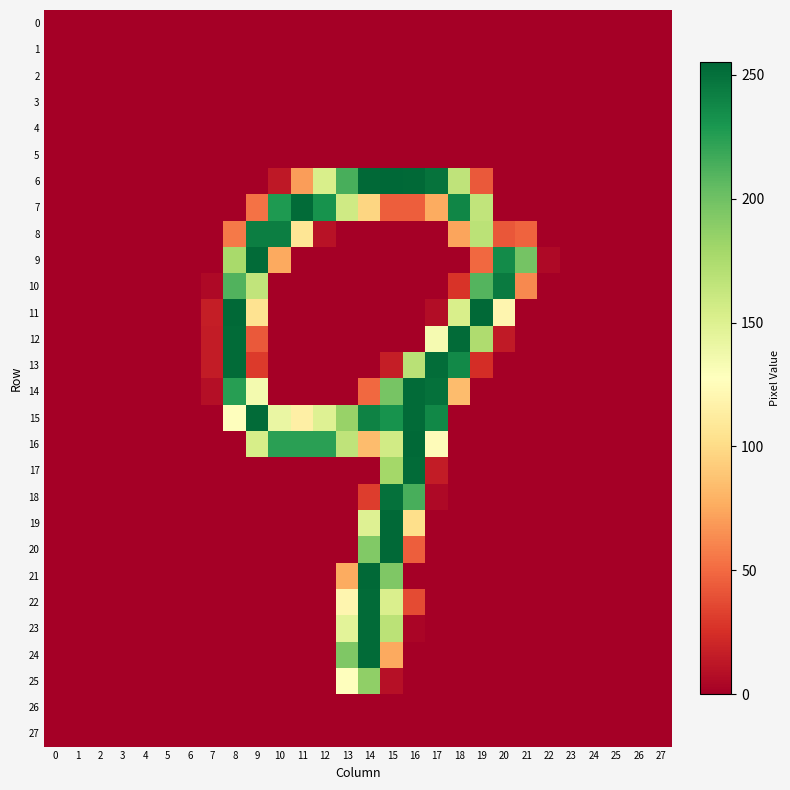

Reading left to right, list all the values displayed in this chart.

0: 0=0	1=0	2=0	3=0	4=0	5=0	6=0	7=0	8=0	9=0	10=0	11=0	12=0	13=0	14=0	15=0	16=0	17=0	18=0	19=0	20=0	21=0	22=0	23=0	24=0	25=0	26=0	27=0
1: 0=0	1=0	2=0	3=0	4=0	5=0	6=0	7=0	8=0	9=0	10=0	11=0	12=0	13=0	14=0	15=0	16=0	17=0	18=0	19=0	20=0	21=0	22=0	23=0	24=0	25=0	26=0	27=0
2: 0=0	1=0	2=0	3=0	4=0	5=0	6=0	7=0	8=0	9=0	10=0	11=0	12=0	13=0	14=0	15=0	16=0	17=0	18=0	19=0	20=0	21=0	22=0	23=0	24=0	25=0	26=0	27=0
3: 0=0	1=0	2=0	3=0	4=0	5=0	6=0	7=0	8=0	9=0	10=0	11=0	12=0	13=0	14=0	15=0	16=0	17=0	18=0	19=0	20=0	21=0	22=0	23=0	24=0	25=0	26=0	27=0
4: 0=0	1=0	2=0	3=0	4=0	5=0	6=0	7=0	8=0	9=0	10=0	11=0	12=0	13=0	14=0	15=0	16=0	17=0	18=0	19=0	20=0	21=0	22=0	23=0	24=0	25=0	26=0	27=0
5: 0=0	1=0	2=0	3=0	4=0	5=0	6=0	7=0	8=0	9=0	10=0	11=0	12=0	13=0	14=0	15=0	16=0	17=0	18=0	19=0	20=0	21=0	22=0	23=0	24=0	25=0	26=0	27=0
6: 0=0	1=0	2=0	3=0	4=0	5=0	6=0	7=0	8=0	9=0	10=13	11=70	12=153	13=214	14=254	15=255	16=254	17=249	18=166	19=43	20=0	21=0	22=0	23=0	24=0	25=0	26=0	27=0
7: 0=0	1=0	2=0	3=0	4=0	5=0	6=0	7=0	8=0	9=53	10=228	11=253	12=232	13=158	14=97	15=45	16=45	17=76	18=239	19=165	20=0	21=0	22=0	23=0	24=0	25=0	26=0	27=0
8: 0=0	1=0	2=0	3=0	4=0	5=0	6=0	7=0	8=56	9=243	10=243	11=107	12=10	13=0	14=0	15=0	16=0	17=0	18=73	19=168	20=42	21=47	22=0	23=0	24=0	25=0	26=0	27=0
9: 0=0	1=0	2=0	3=0	4=0	5=0	6=0	7=0	8=177	9=253	10=75	11=0	12=0	13=0	14=0	15=0	16=0	17=0	18=0	19=49	20=236	21=198	22=5	23=0	24=0	25=0	26=0	27=0
10: 0=0	1=0	2=0	3=0	4=0	5=0	6=0	7=5	8=211	9=165	10=0	11=0	12=0	13=0	14=0	15=0	16=0	17=0	18=27	19=210	20=245	21=62	22=0	23=0	24=0	25=0	26=0	27=0
11: 0=0	1=0	2=0	3=0	4=0	5=0	6=0	7=16	8=254	9=105	10=0	11=0	12=0	13=0	14=0	15=0	16=0	17=7	18=153	19=254	20=120	21=0	22=0	23=0	24=0	25=0	26=0	27=0
12: 0=0	1=0	2=0	3=0	4=0	5=0	6=0	7=15	8=253	9=43	10=0	11=0	12=0	13=0	14=0	15=0	16=0	17=134	18=253	19=174	20=14	21=0	22=0	23=0	24=0	25=0	26=0	27=0
13: 0=0	1=0	2=0	3=0	4=0	5=0	6=0	7=15	8=253	9=30	10=0	11=0	12=0	13=0	14=0	15=16	16=169	17=252	18=237	19=24	20=0	21=0	22=0	23=0	24=0	25=0	26=0	27=0
14: 0=0	1=0	2=0	3=0	4=0	5=0	6=0	7=8	8=225	9=135	10=0	11=0	12=0	13=0	14=49	15=197	16=253	17=250	18=84	19=0	20=0	21=0	22=0	23=0	24=0	25=0	26=0	27=0
15: 0=0	1=0	2=0	3=0	4=0	5=0	6=0	7=0	8=128	9=253	10=141	11=115	12=149	13=184	14=241	15=232	16=253	17=238	18=0	19=0	20=0	21=0	22=0	23=0	24=0	25=0	26=0	27=0
16: 0=0	1=0	2=0	3=0	4=0	5=0	6=0	7=0	8=0	9=154	10=224	11=224	12=224	13=166	14=84	15=157	16=254	17=125	18=0	19=0	20=0	21=0	22=0	23=0	24=0	25=0	26=0	27=0
17: 0=0	1=0	2=0	3=0	4=0	5=0	6=0	7=0	8=0	9=0	10=0	11=0	12=0	13=0	14=0	15=179	16=253	17=15	18=0	19=0	20=0	21=0	22=0	23=0	24=0	25=0	26=0	27=0
18: 0=0	1=0	2=0	3=0	4=0	5=0	6=0	7=0	8=0	9=0	10=0	11=0	12=0	13=0	14=31	15=250	16=214	17=5	18=0	19=0	20=0	21=0	22=0	23=0	24=0	25=0	26=0	27=0
19: 0=0	1=0	2=0	3=0	4=0	5=0	6=0	7=0	8=0	9=0	10=0	11=0	12=0	13=0	14=149	15=254	16=102	17=0	18=0	19=0	20=0	21=0	22=0	23=0	24=0	25=0	26=0	27=0
20: 0=0	1=0	2=0	3=0	4=0	5=0	6=0	7=0	8=0	9=0	10=0	11=0	12=0	13=0	14=193	15=254	16=45	17=0	18=0	19=0	20=0	21=0	22=0	23=0	24=0	25=0	26=0	27=0
21: 0=0	1=0	2=0	3=0	4=0	5=0	6=0	7=0	8=0	9=0	10=0	11=0	12=0	13=76	14=254	15=194	16=0	17=0	18=0	19=0	20=0	21=0	22=0	23=0	24=0	25=0	26=0	27=0
22: 0=0	1=0	2=0	3=0	4=0	5=0	6=0	7=0	8=0	9=0	10=0	11=0	12=0	13=120	14=253	15=152	16=37	17=0	18=0	19=0	20=0	21=0	22=0	23=0	24=0	25=0	26=0	27=0
23: 0=0	1=0	2=0	3=0	4=0	5=0	6=0	7=0	8=0	9=0	10=0	11=0	12=0	13=146	14=253	15=168	16=3	17=0	18=0	19=0	20=0	21=0	22=0	23=0	24=0	25=0	26=0	27=0
24: 0=0	1=0	2=0	3=0	4=0	5=0	6=0	7=0	8=0	9=0	10=0	11=0	12=0	13=194	14=253	15=75	16=0	17=0	18=0	19=0	20=0	21=0	22=0	23=0	24=0	25=0	26=0	27=0
25: 0=0	1=0	2=0	3=0	4=0	5=0	6=0	7=0	8=0	9=0	10=0	11=0	12=0	13=128	14=187	15=9	16=0	17=0	18=0	19=0	20=0	21=0	22=0	23=0	24=0	25=0	26=0	27=0
26: 0=0	1=0	2=0	3=0	4=0	5=0	6=0	7=0	8=0	9=0	10=0	11=0	12=0	13=0	14=0	15=0	16=0	17=0	18=0	19=0	20=0	21=0	22=0	23=0	24=0	25=0	26=0	27=0
27: 0=0	1=0	2=0	3=0	4=0	5=0	6=0	7=0	8=0	9=0	10=0	11=0	12=0	13=0	14=0	15=0	16=0	17=0	18=0	19=0	20=0	21=0	22=0	23=0	24=0	25=0	26=0	27=0